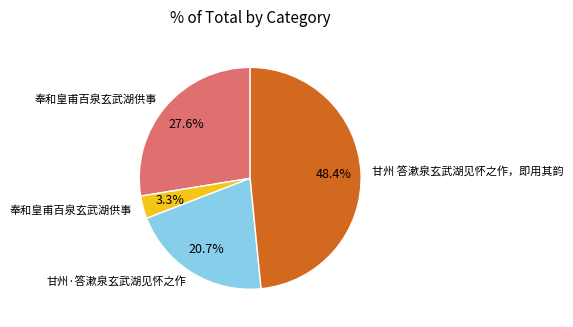

Is there any slice that represents more than half of the pie?

No